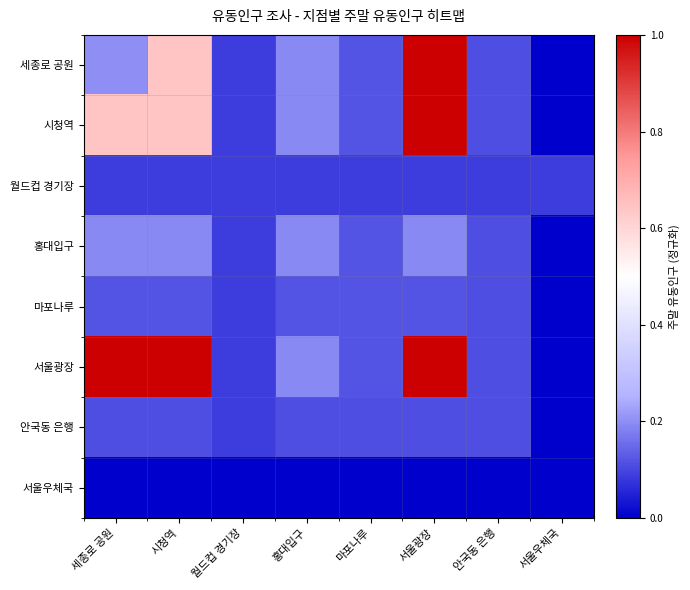

How many positive values does the 마포나루 series have?

7